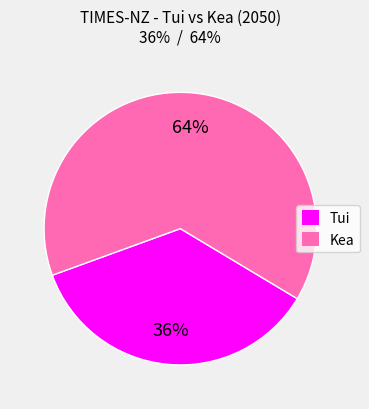

Does any single category account for the majority?

Yes